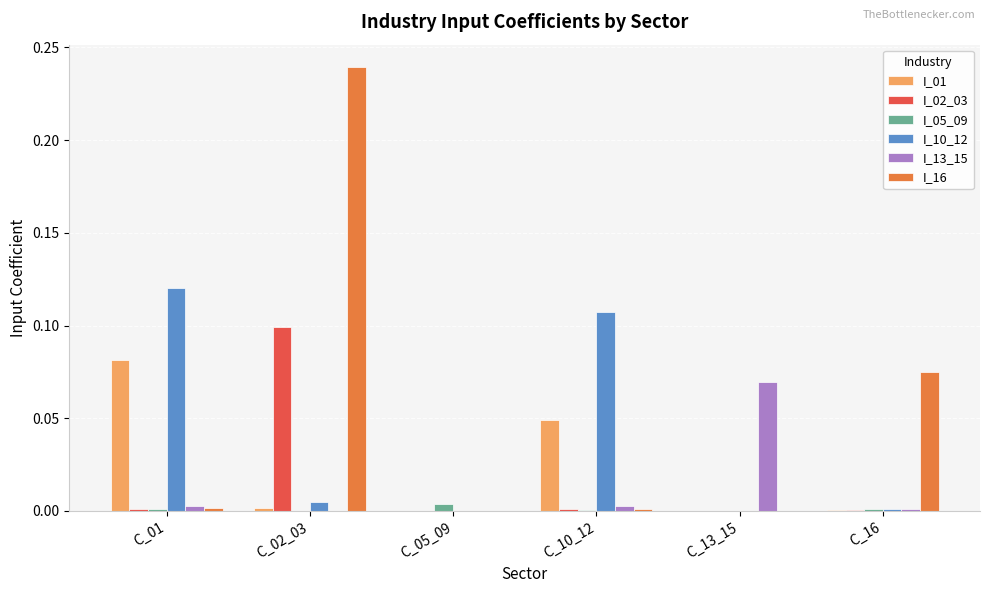

At which category is the sum across all series the highest?

C_02_03